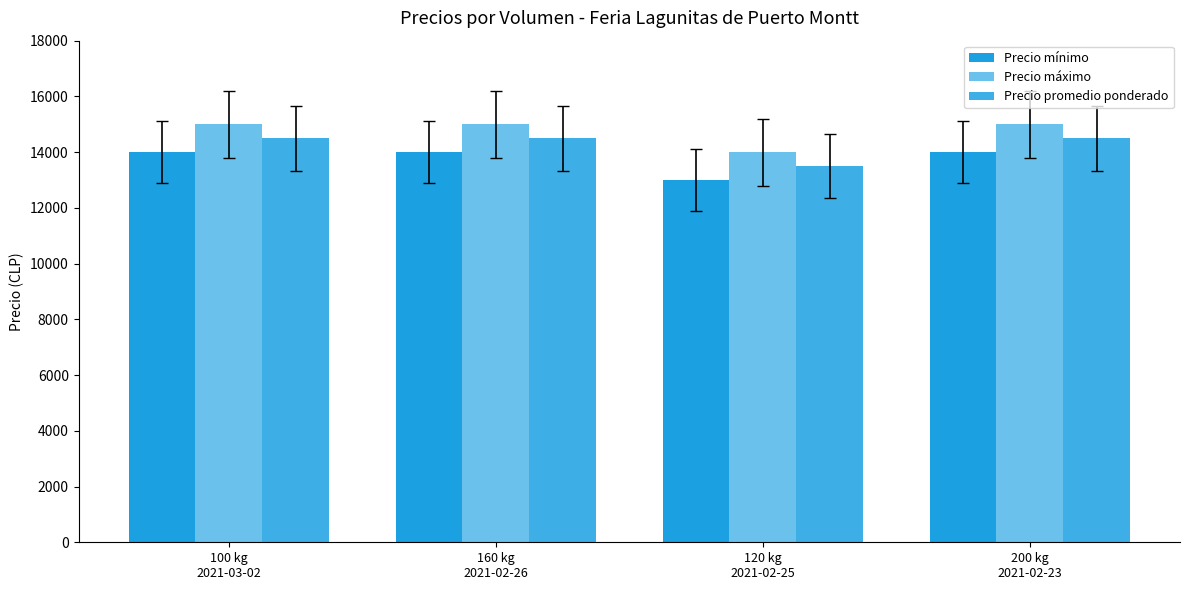

Which series has the largest total across all categories?

Precio máximo